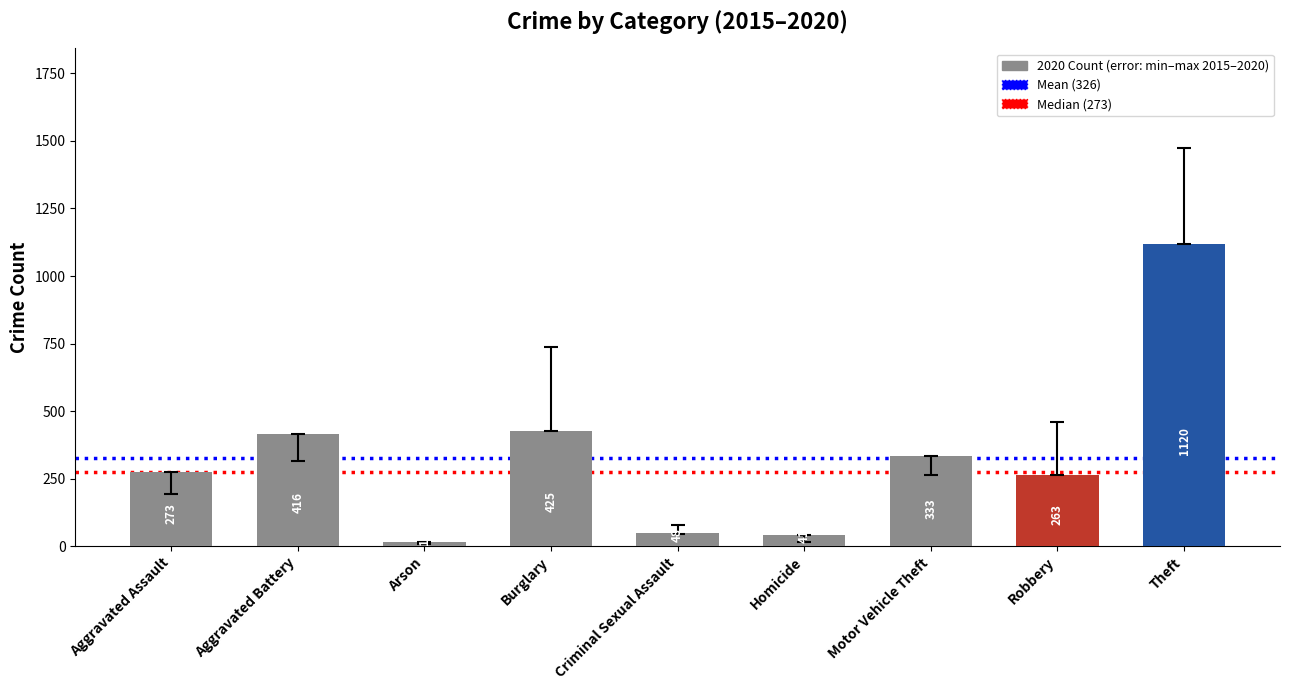

What is the value of the 2nd bar from the left?

416